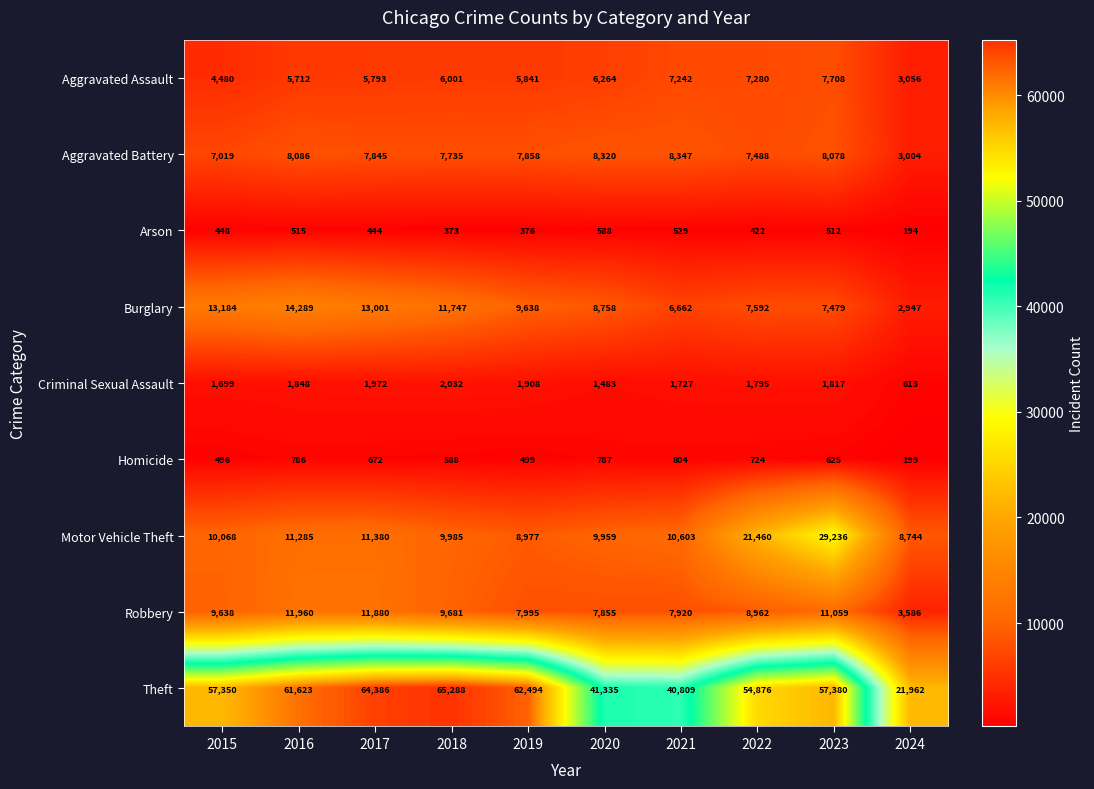

Which label corresponds to the smallest value in the chart?

2024